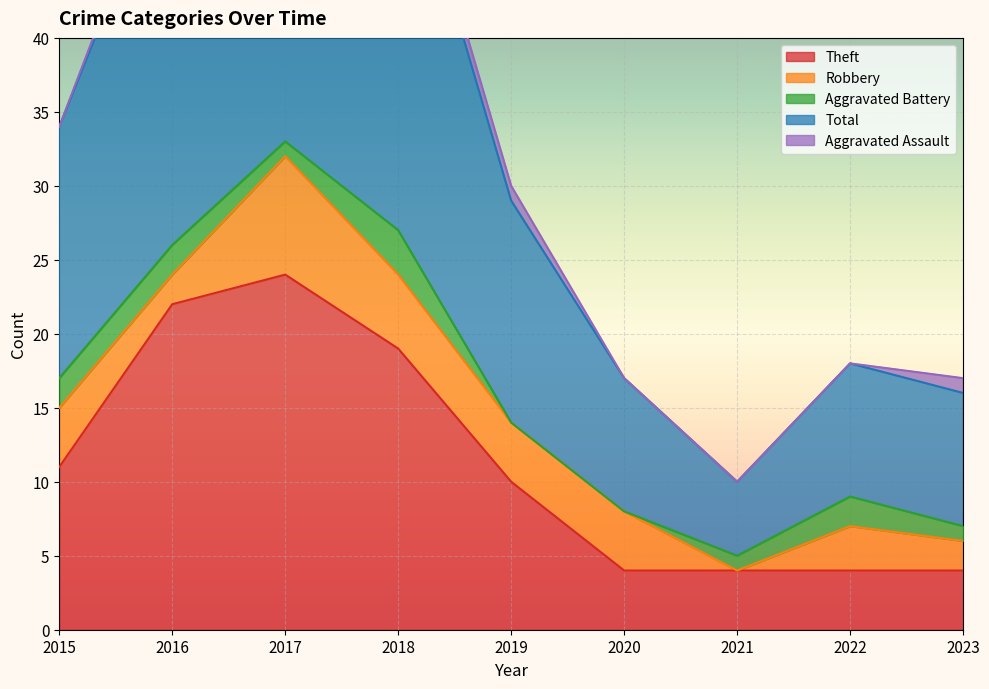

What is the highest value of the Robbery series?

8